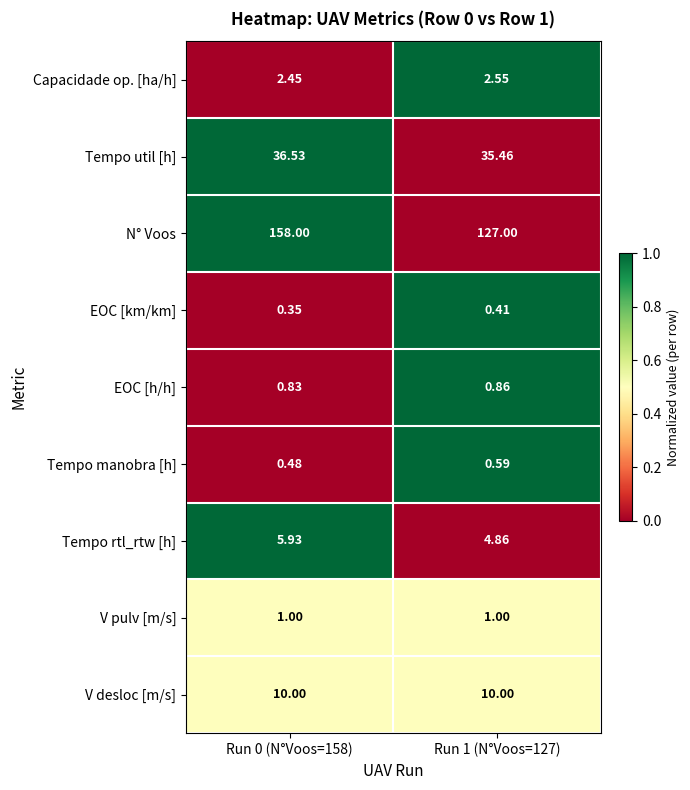

Which series has the largest range (max minus min)?

N° Voos